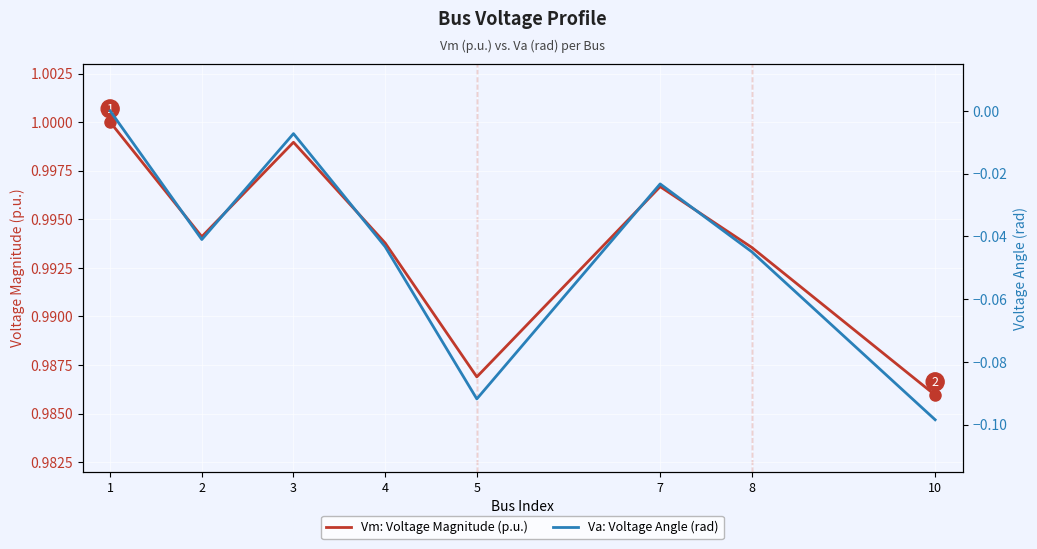

The value of Va: Voltage Angle (rad) at 8 is -0.0. True or false?

True